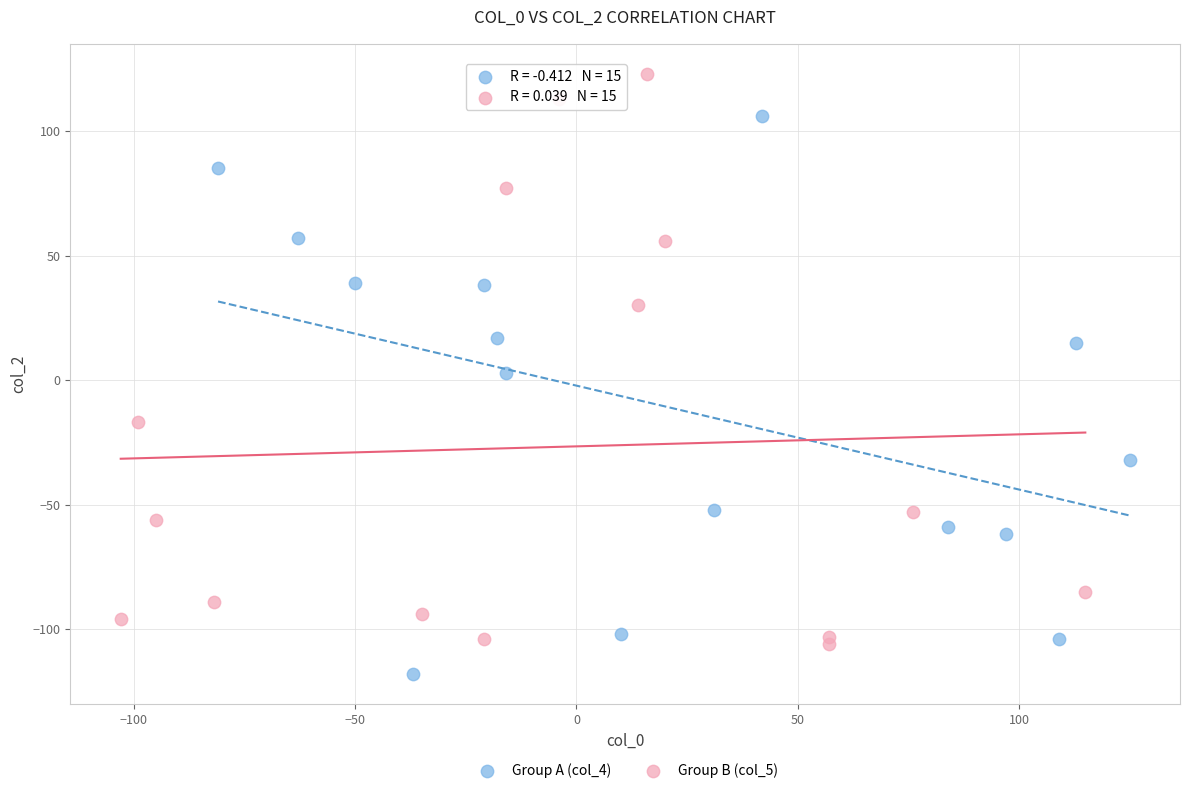

Which series contains the lowest Y value?

Group A (col_4)